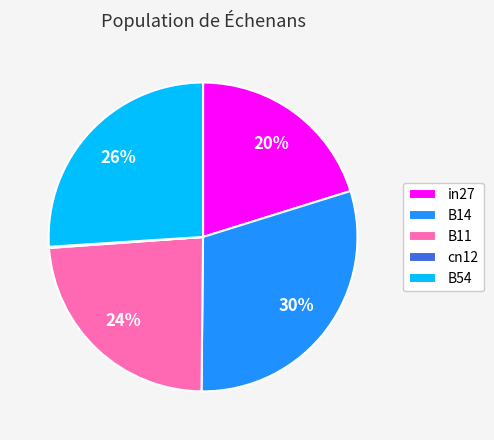

Which slice is the largest?

B14